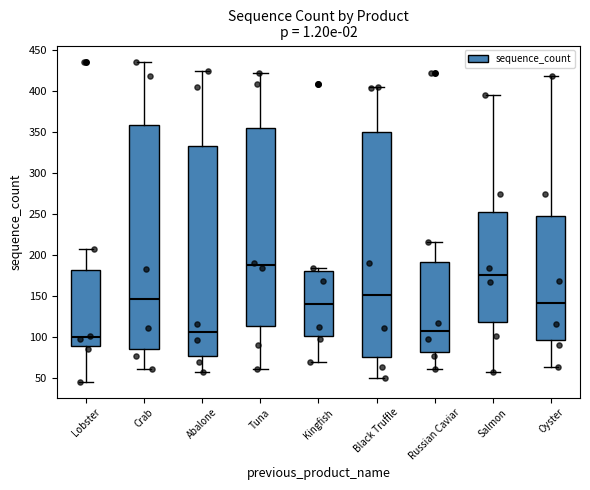

Where does the median line of the box for Abalone sit on the y-axis? The values are not printed on the chart, so give them approximately, as read against the axis.

105